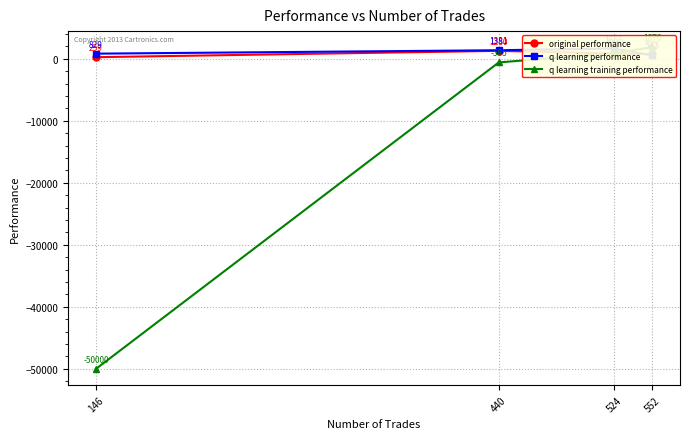

What is the total value across all series at 552?

3155.8